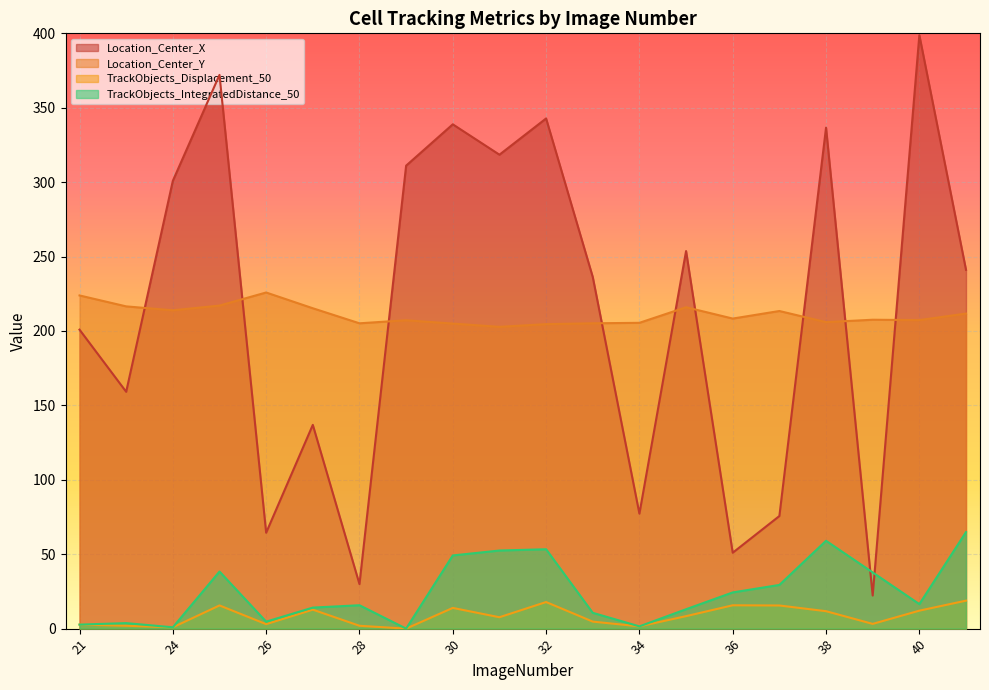

True or false: TrackObjects_IntegratedDistance_50 and TrackObjects_Displacement_50 cross at least once.

False